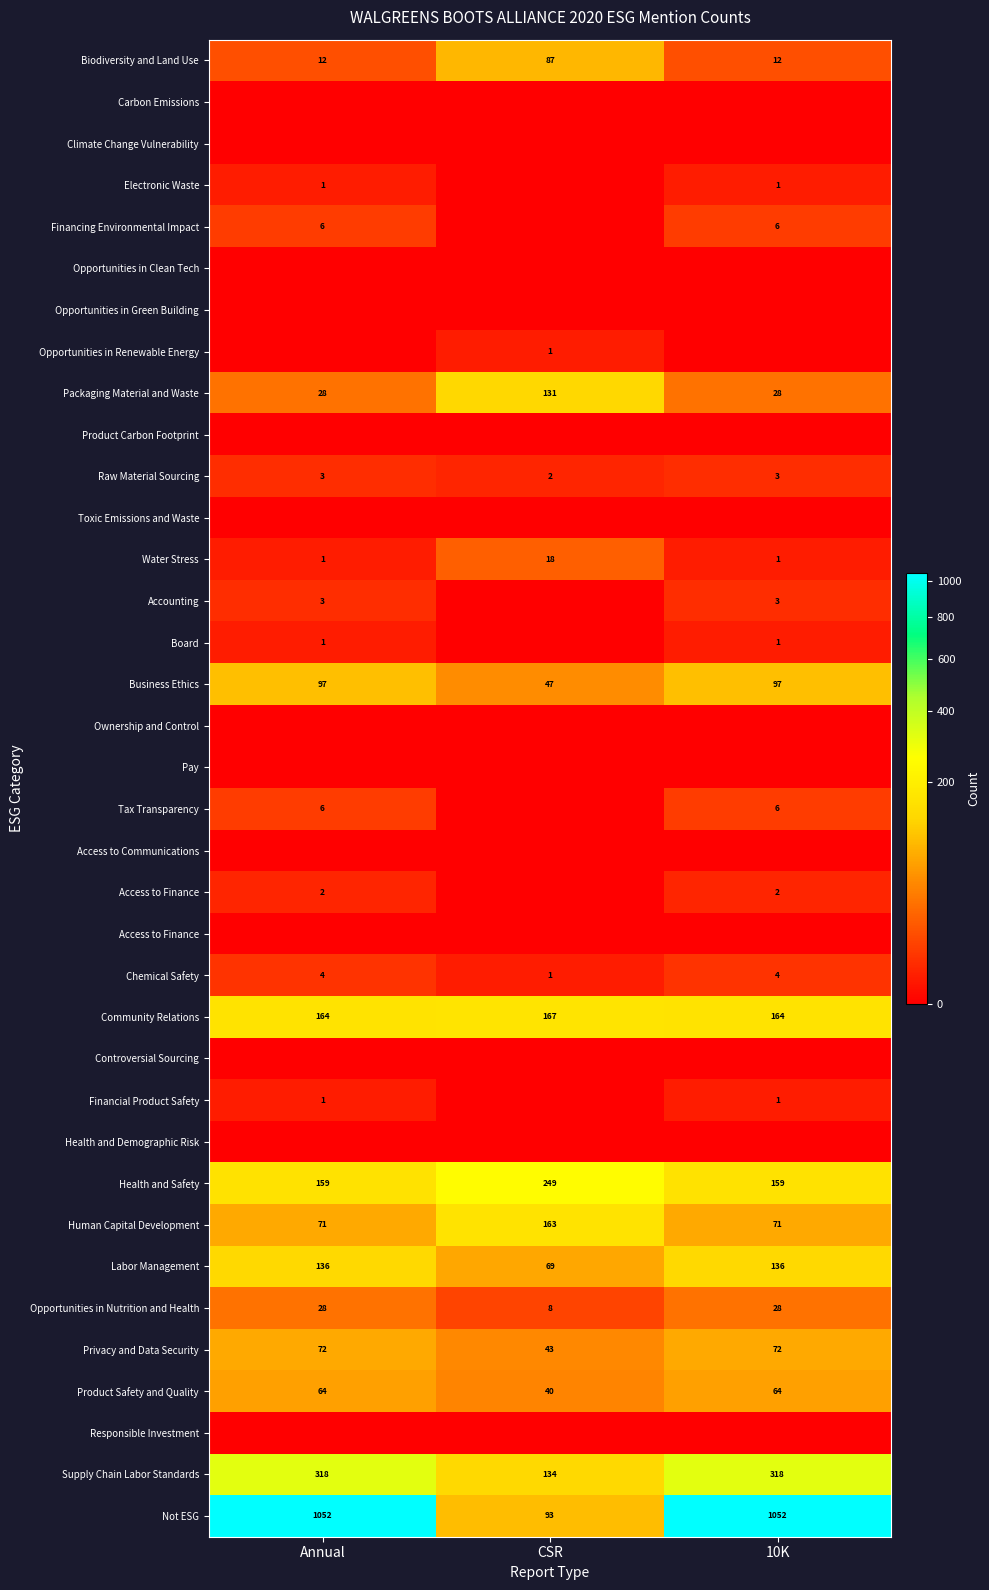

At how many categories does at least one series exceed 1049?

2